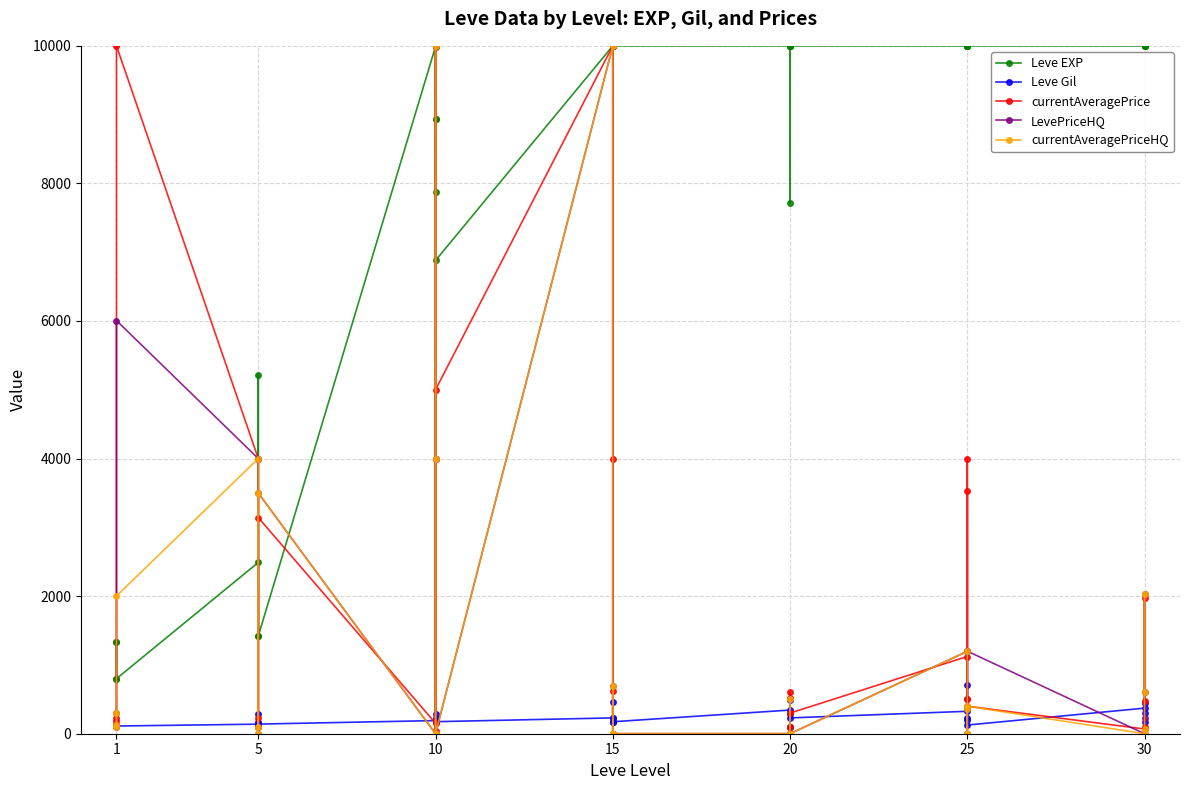

Which series has the largest total across all categories?

Leve EXP